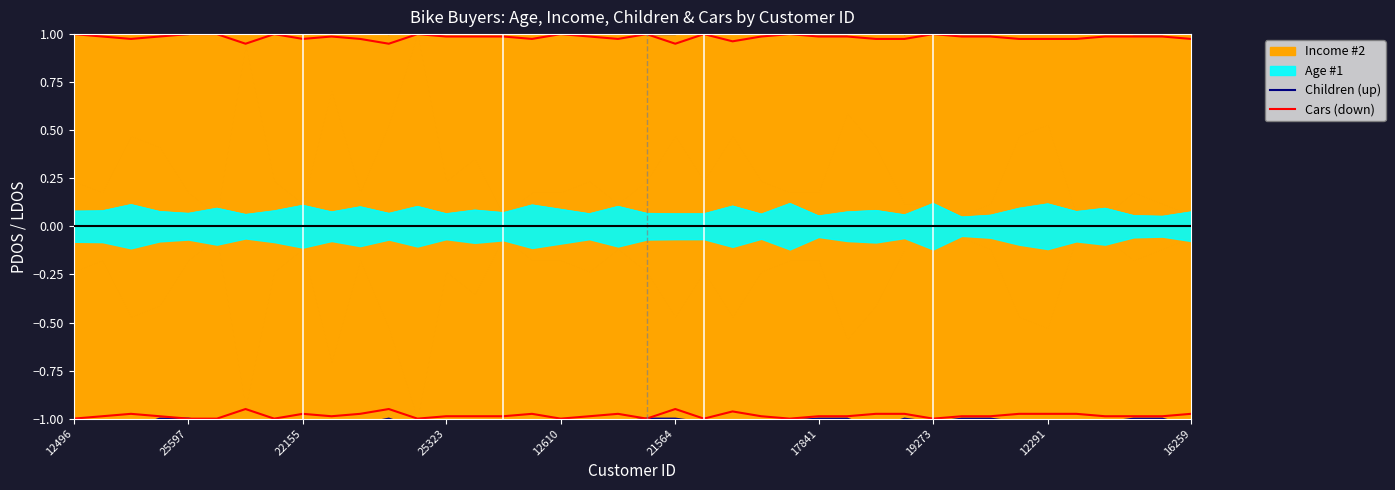

Reading right to left, list all the values displayed in this chart.

Children (up): 1.0	1.0	1.0	1.0	1.1	1.1	1.0	1.0	1.0	1.0	1.0	1.1	1.0	1.0	1.0	1.0	1.1	1.0	1.0	1.0	1.0	1.0	1.0	1.0	1.0	1.0	1.0	1.1	1.0	1.0	1.0	1.0	1.0	1.0	1.0	1.0	1.0	1.1	1.0	1.0
Cars (down): -1.0	-1.0	-1.0	-1.0	-1.0	-1.0	-1.0	-1.0	-1.0	-1.0	-1.0	-1.0	-1.0	-1.0	-1.0	-1.0	-1.0	-1.0	-0.9	-1.0	-1.0	-1.0	-1.0	-1.0	-1.0	-1.0	-1.0	-1.0	-0.9	-1.0	-1.0	-1.0	-1.0	-0.9	-1.0	-1.0	-1.0	-1.0	-1.0	-1.0